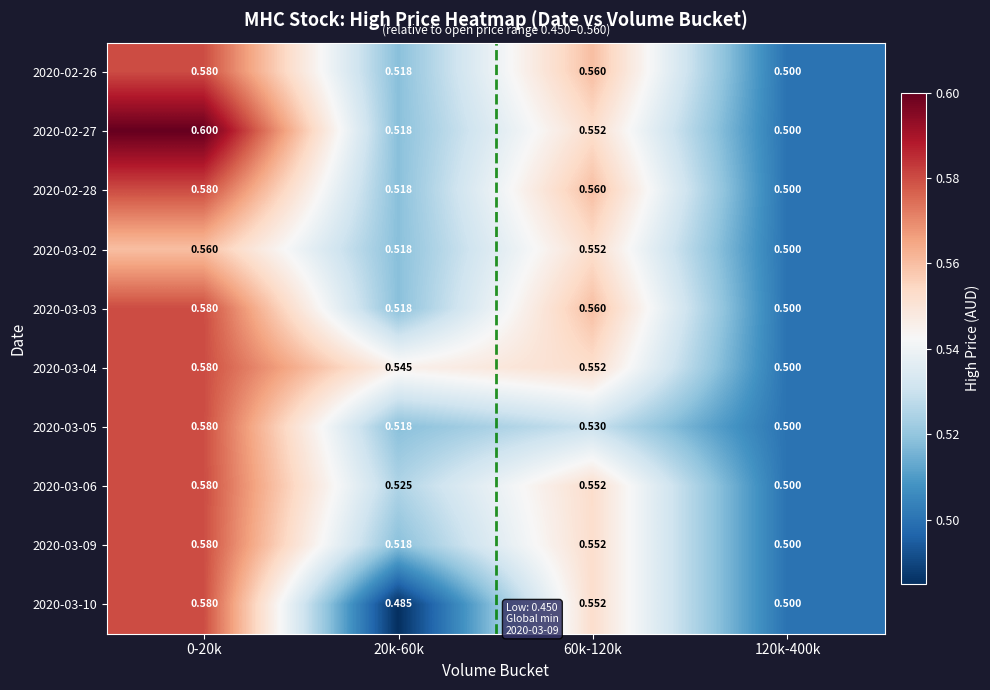

Is the value of 2020-03-02 at 120k-400k greater than the value of 2020-03-06 at 0-20k?

No